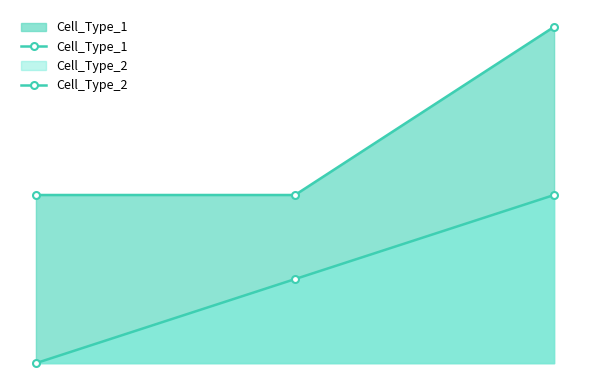

What is the value of the Cell_Type_2 point at the 3rd from the left?

2